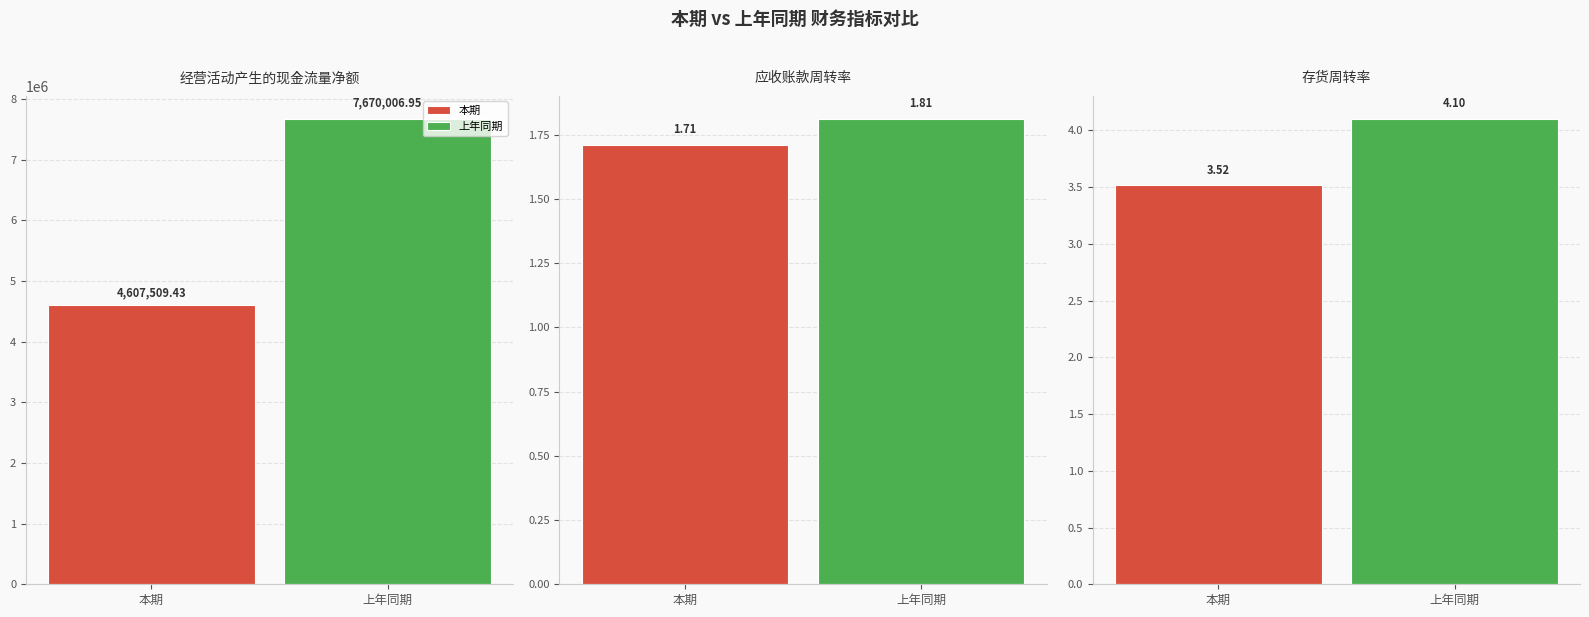

What position from the right is 应收账款周转率?

2